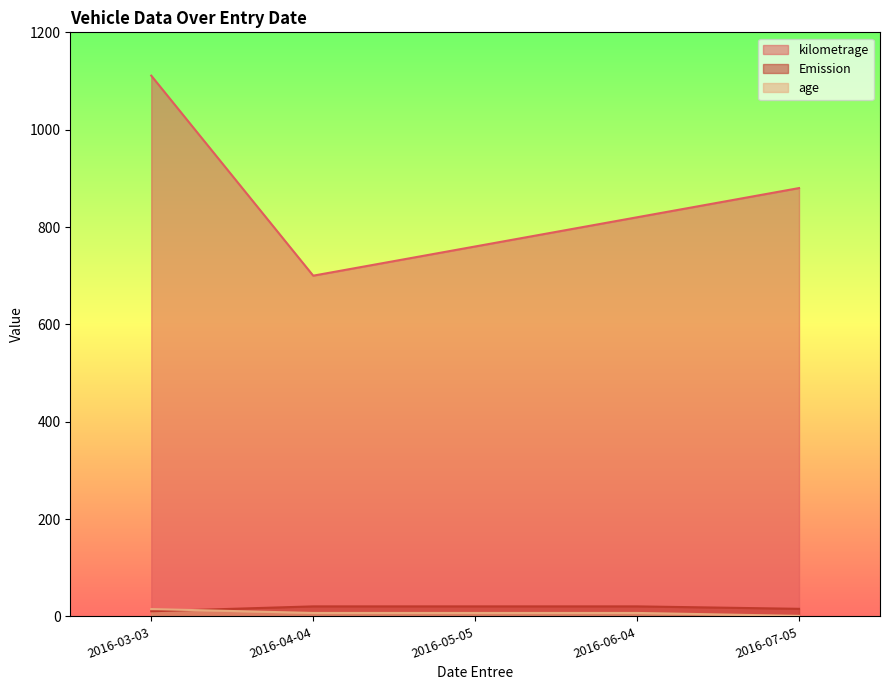

How many lines are shown in the chart?

3